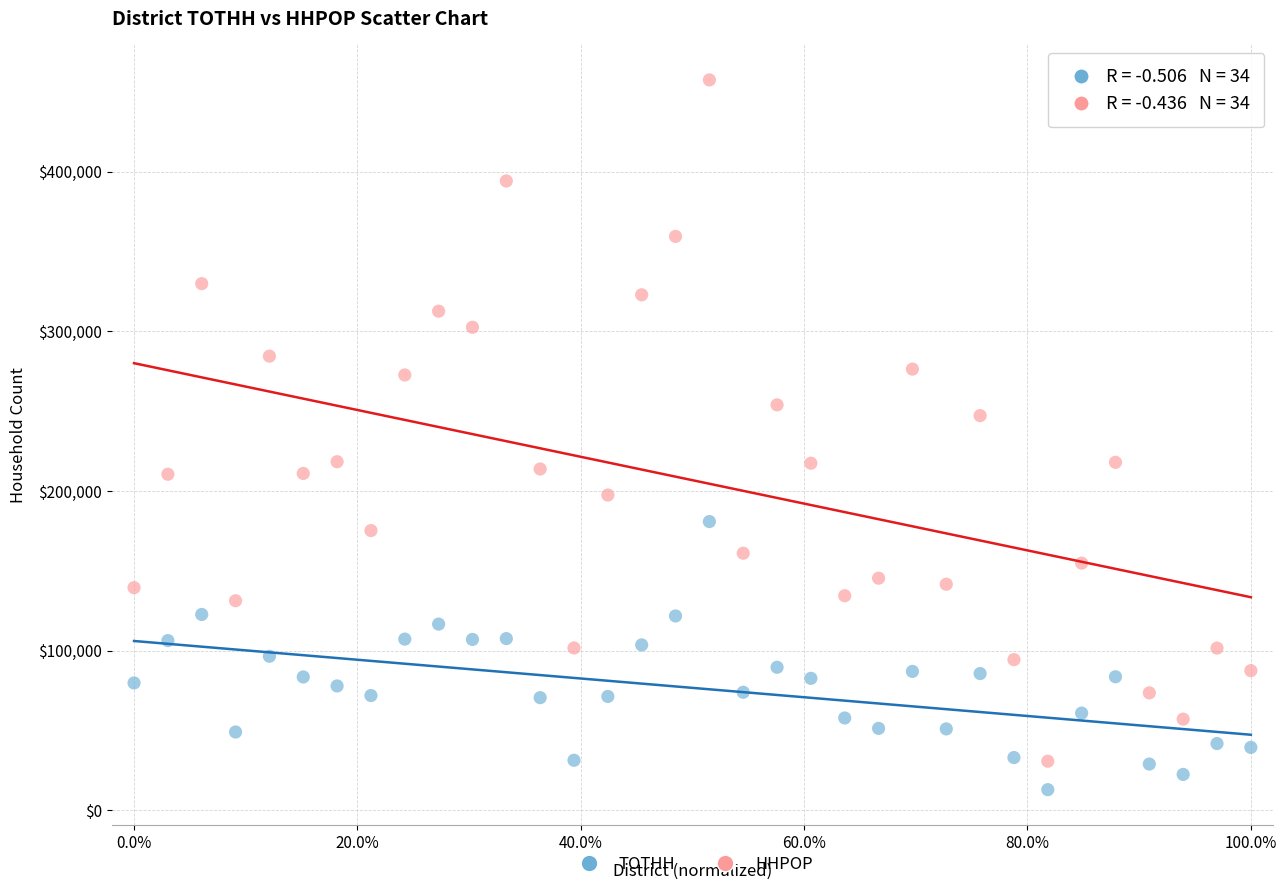

Which series has the largest Y range (max minus min)?

HHPOP